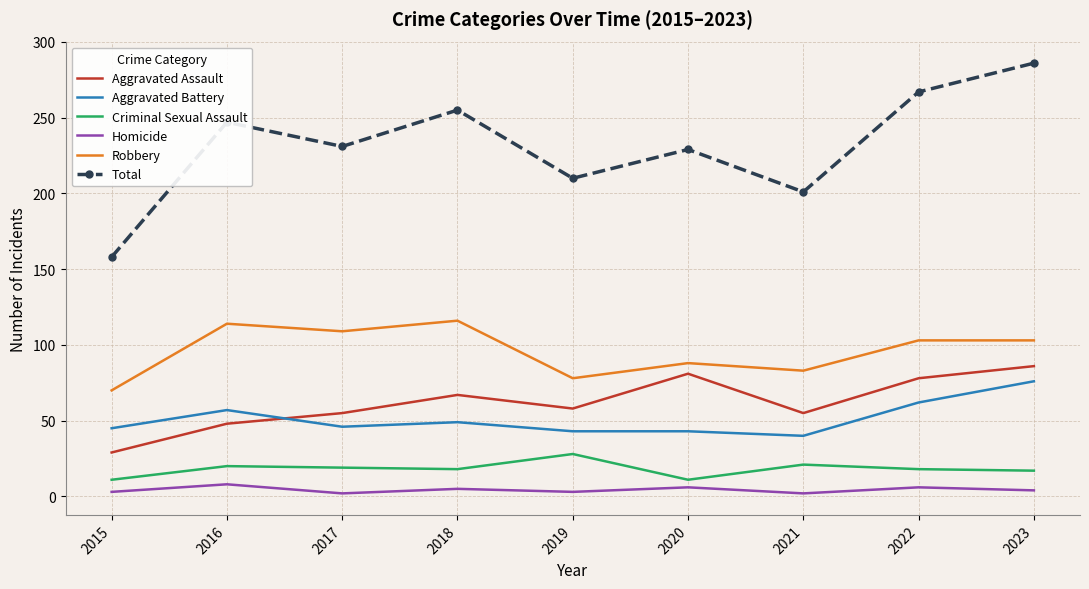

What are all the series names shown in the legend?

Aggravated Assault, Aggravated Battery, Criminal Sexual Assault, Homicide, Robbery, Total